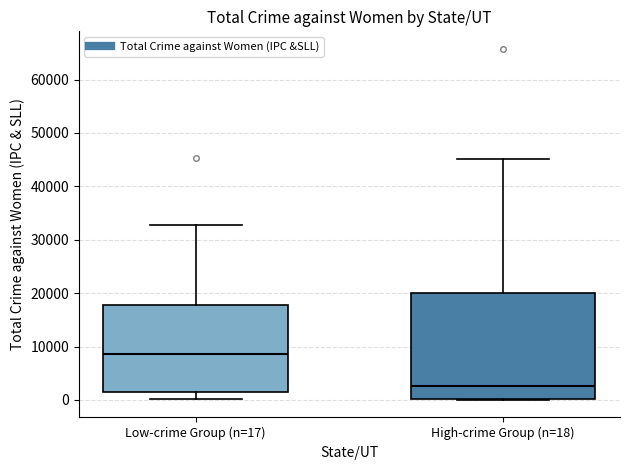

Where is the lower edge of the box for High-crime Group (n=18) on the y-axis? The values are not printed on the chart, so give them approximately, as read against the axis.

0